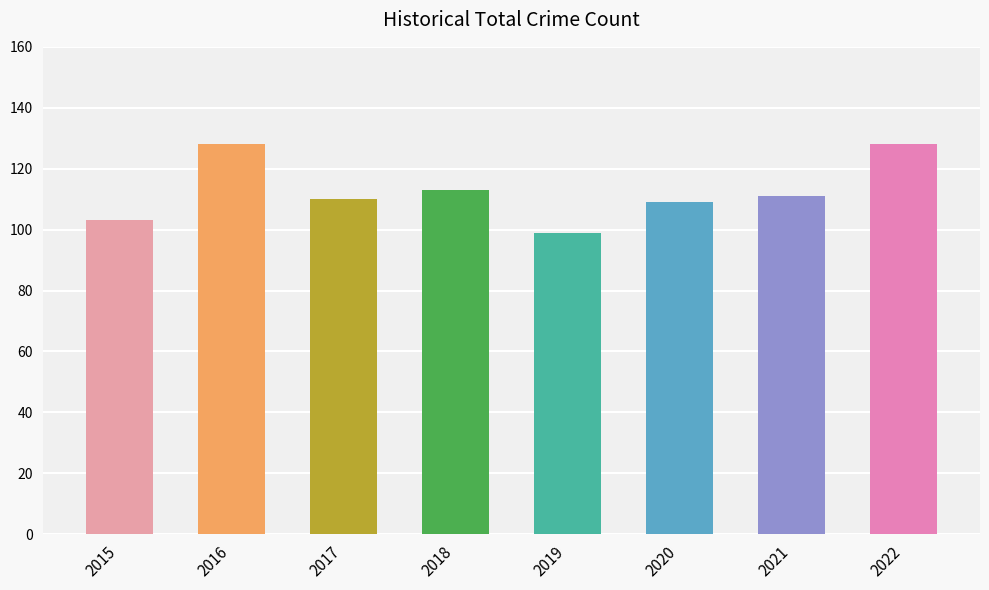

What is the value of the 4th bar from the left?

113